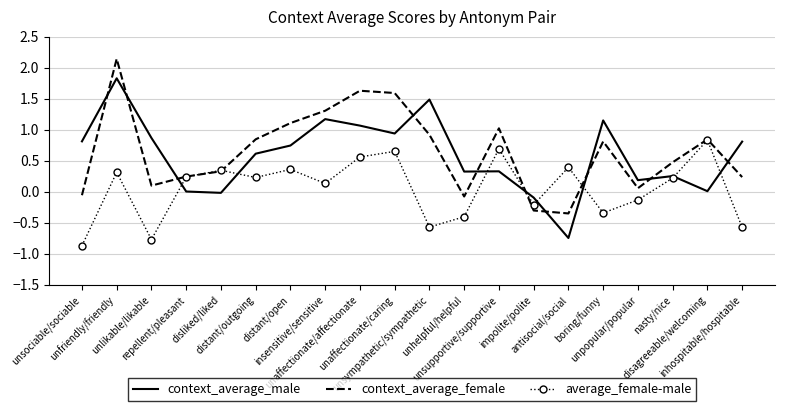

At which category is the sum across all series the highest?

unfriendly/friendly